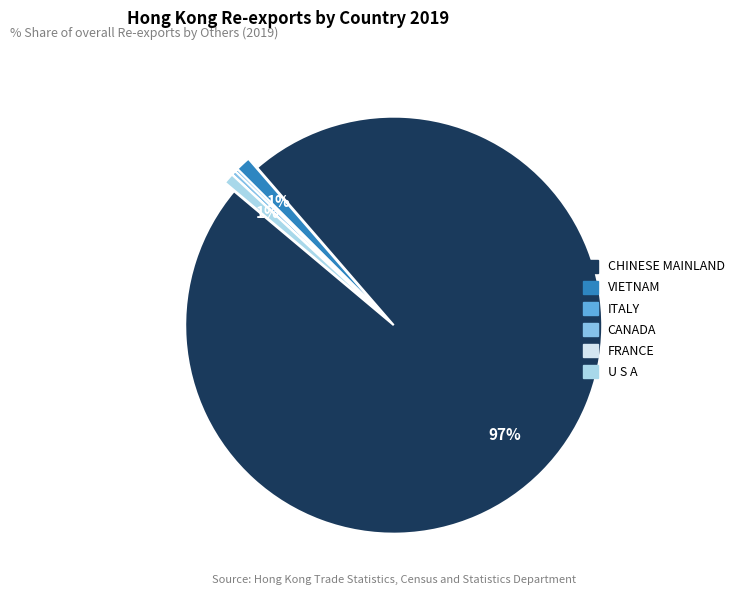

To the nearest percent, what is the average slice percentage?

17%